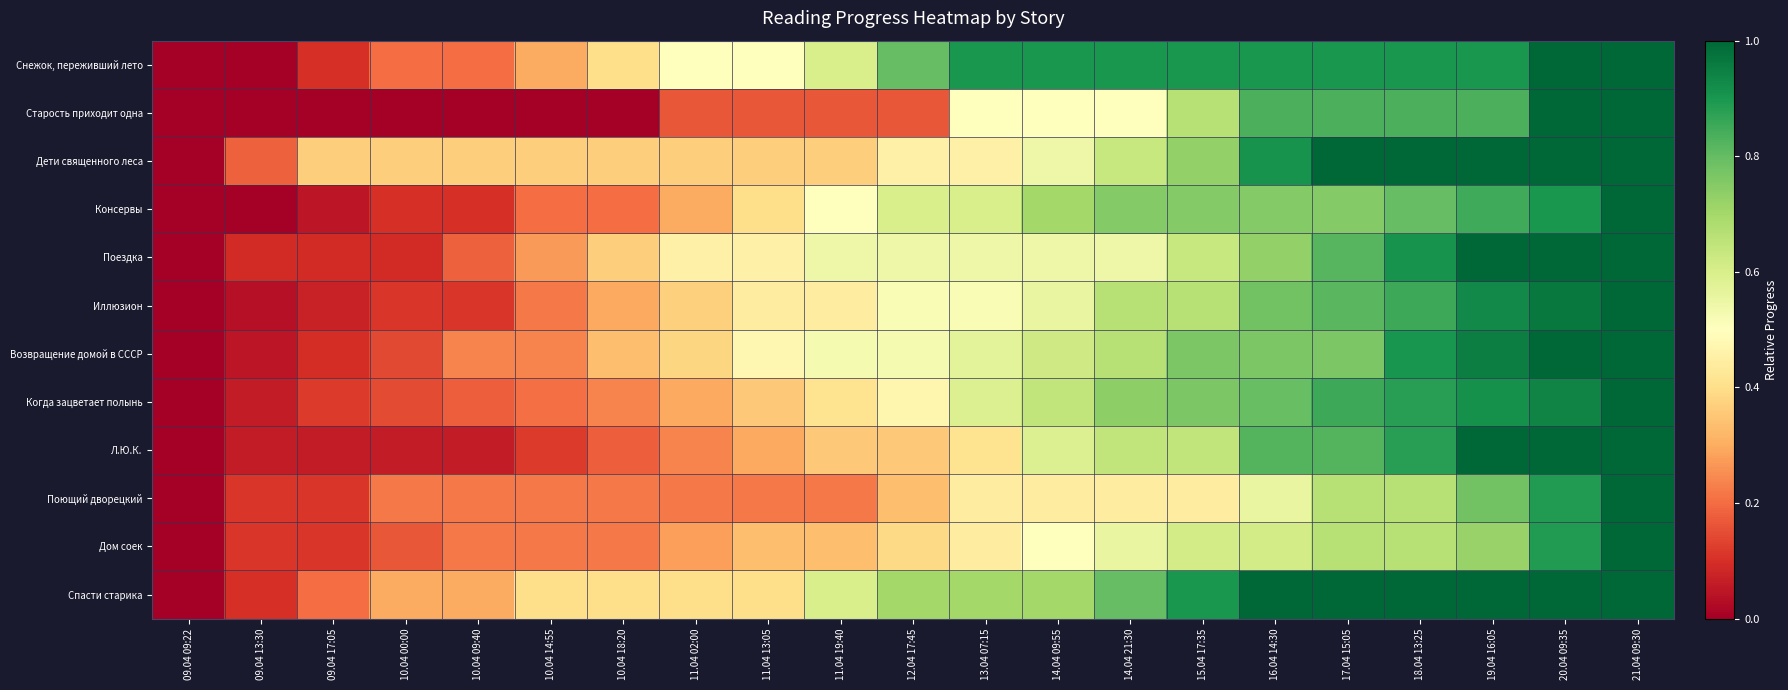

At which category is the sum across all series the highest?

21.04 09:30